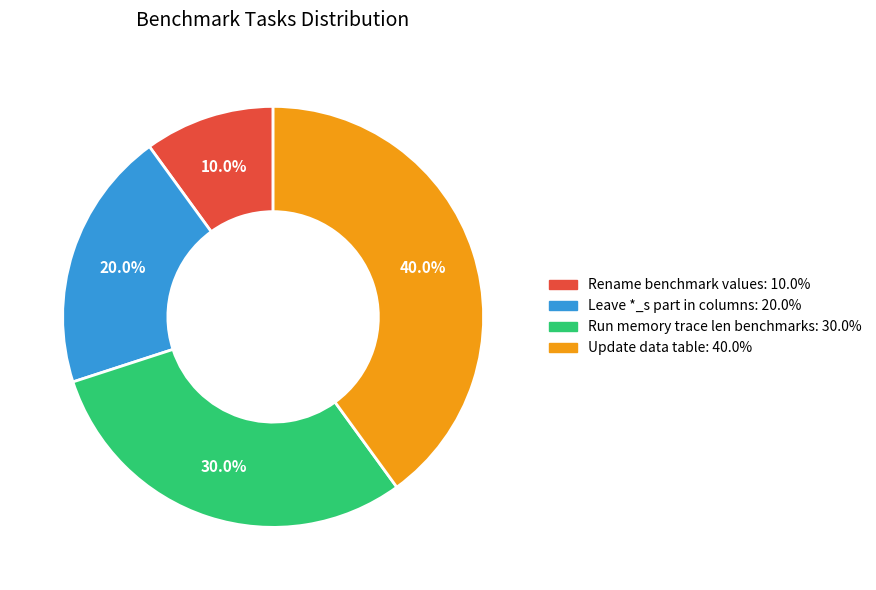

To the nearest percent, what is the combined percentage of Rename benchmark values and Run memory trace len benchmarks?

40%